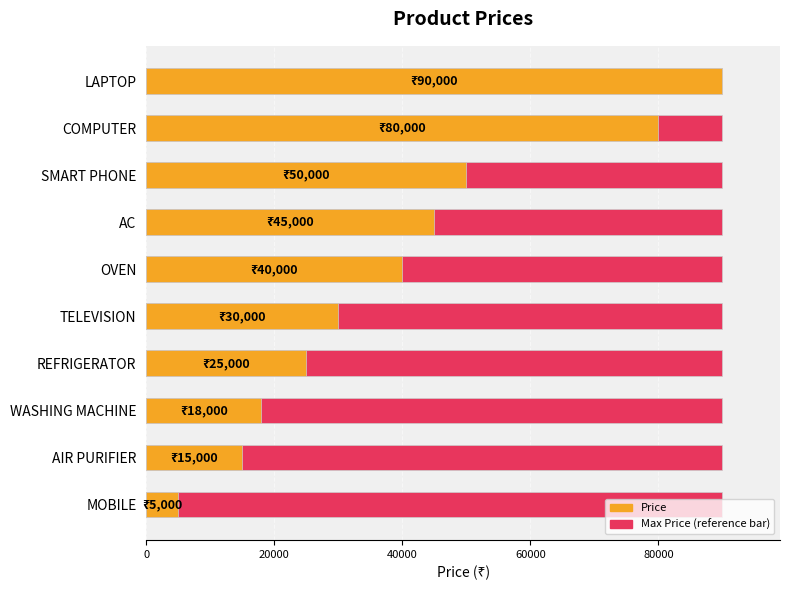

The value of Price at REFRIGERATOR is 25000.0. True or false?

True